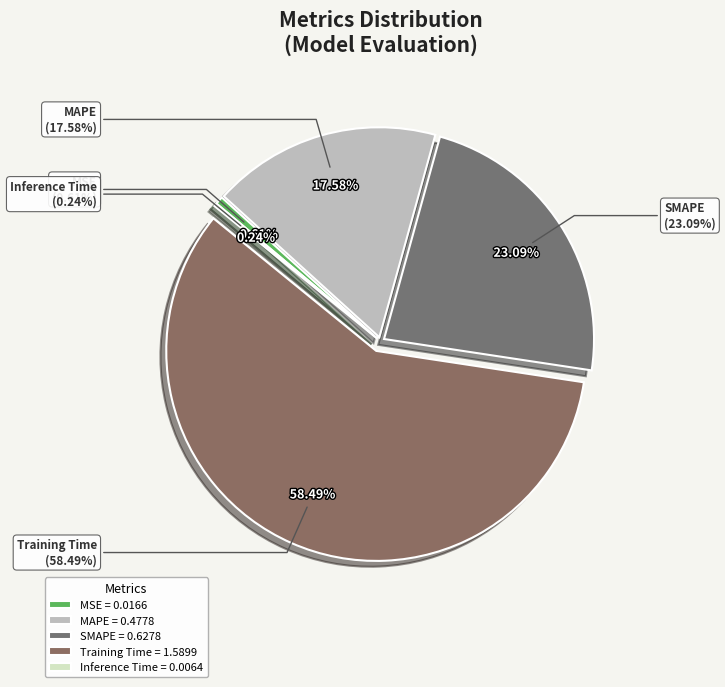

How many segments does this pie chart have?

5